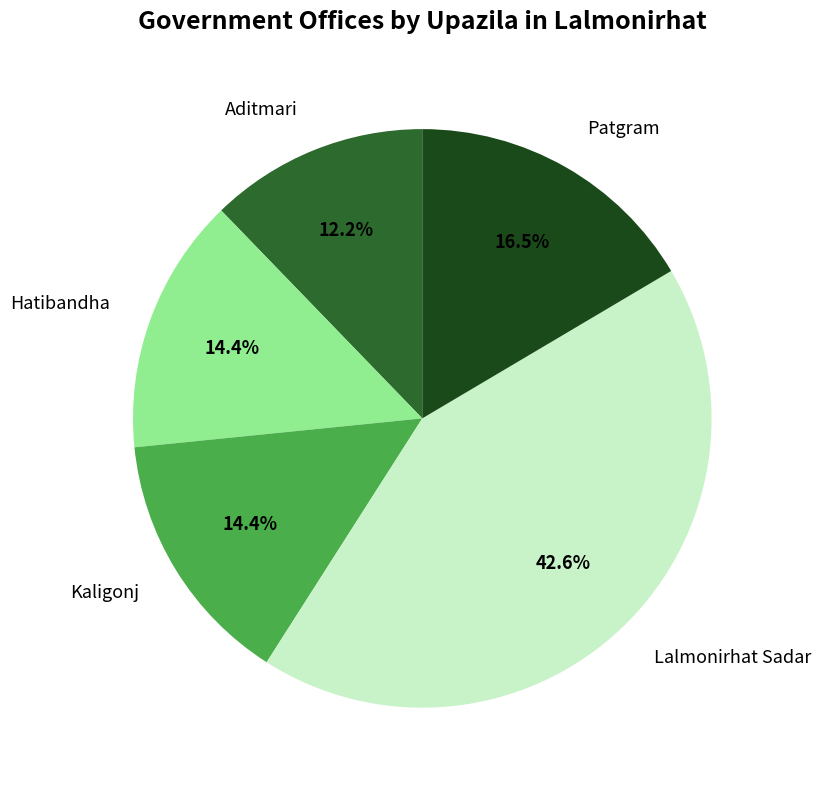

What is the smallest slice in the pie chart?

Aditmari